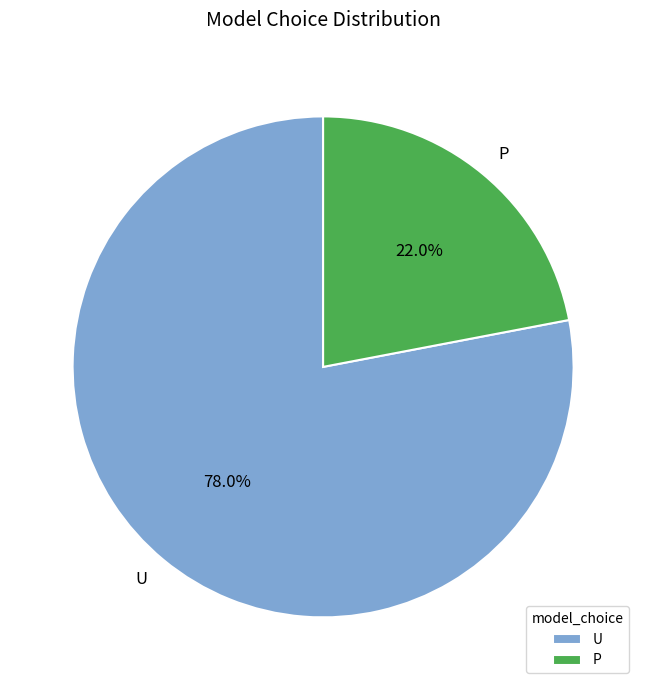

Is it true that U is 78% of the pie?

True